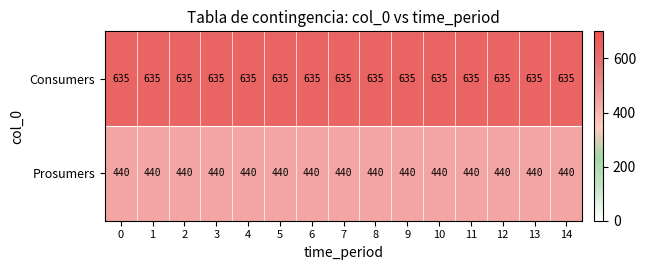

Count the number of categories in the chart.

15